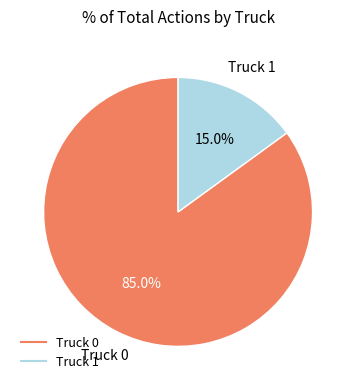

Which category accounts for the majority?

Truck 0